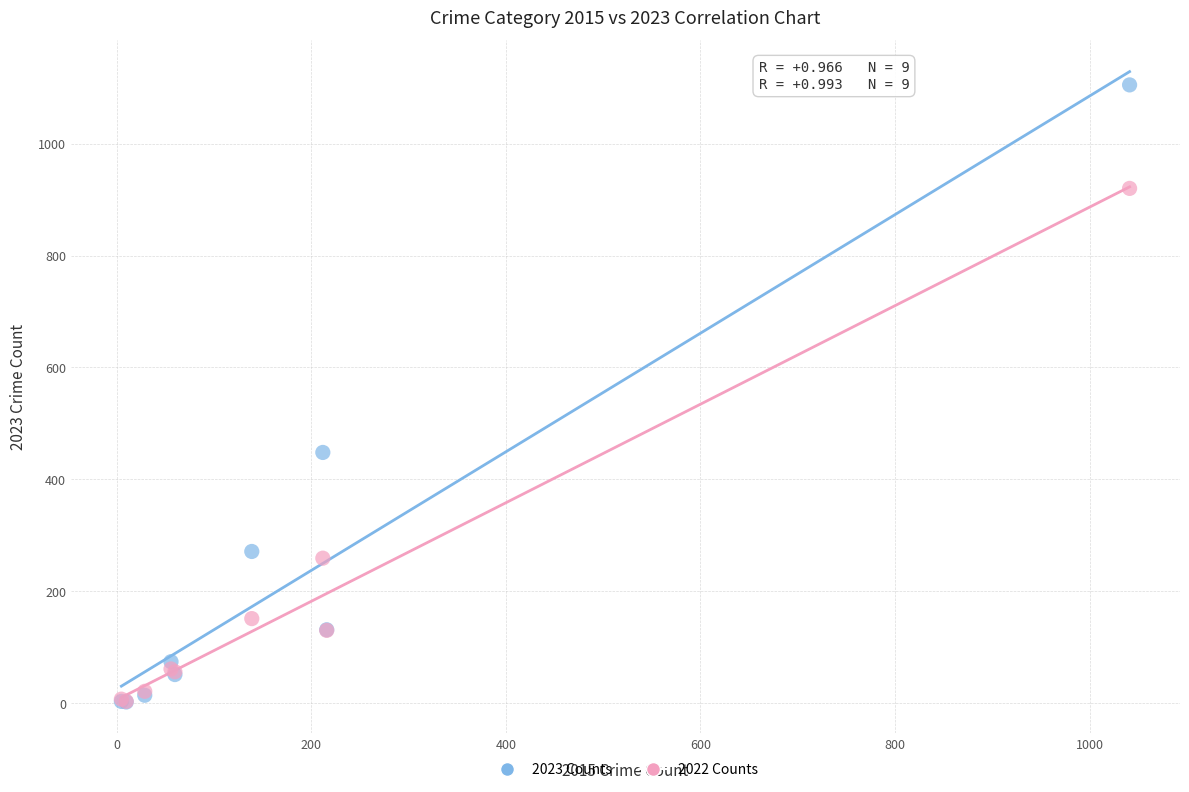

Which series has the largest Y range (max minus min)?

2023 Counts